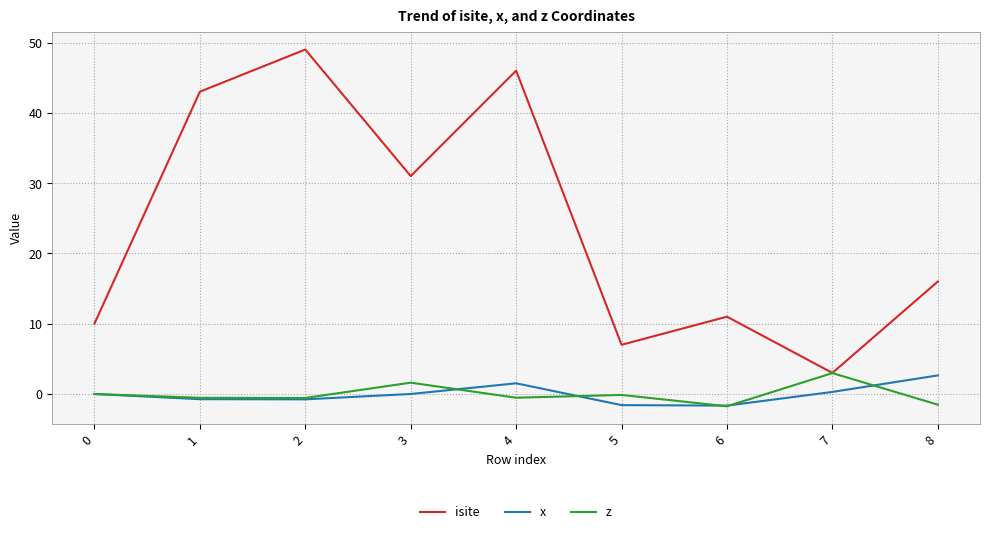

Which category has the highest value in the x series?

8